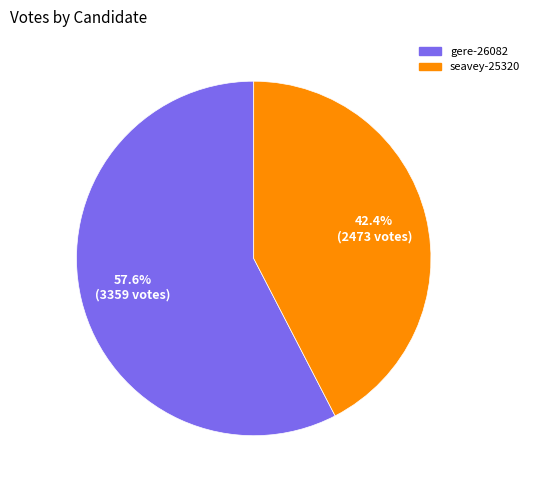

To the nearest percent, what portion does seavey-25320 represent?

42%